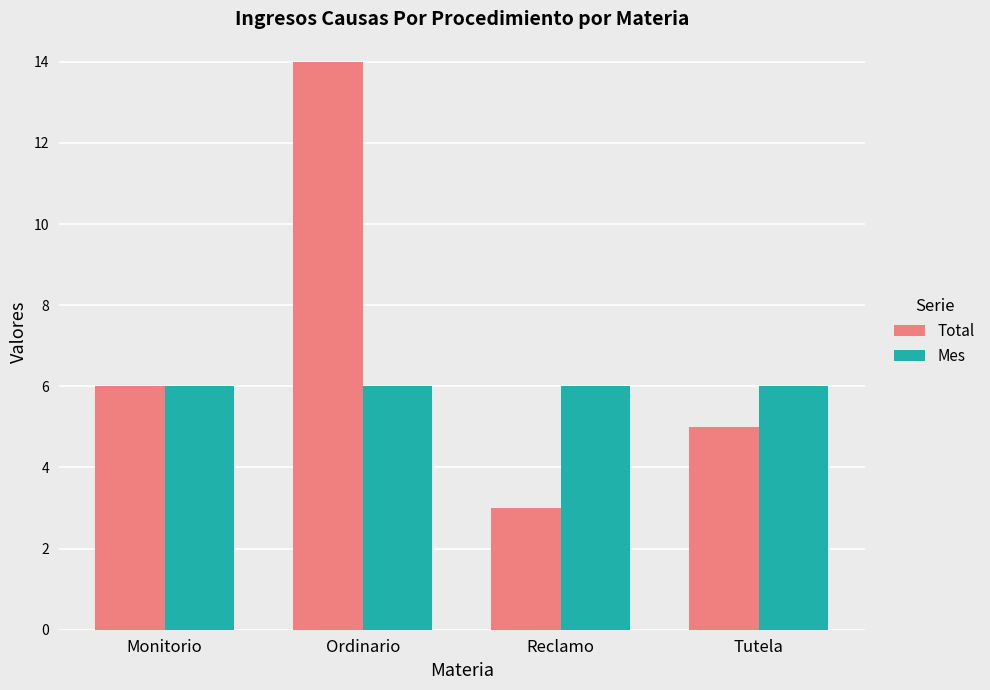

The value of Total at Tutela is 5. True or false?

True